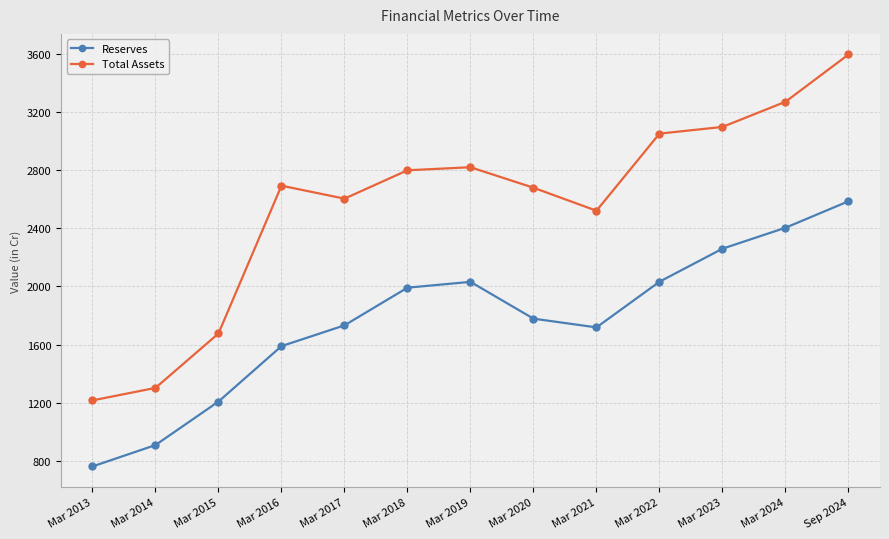

What is the value of the Reserves point at the 12th from the left?

2403